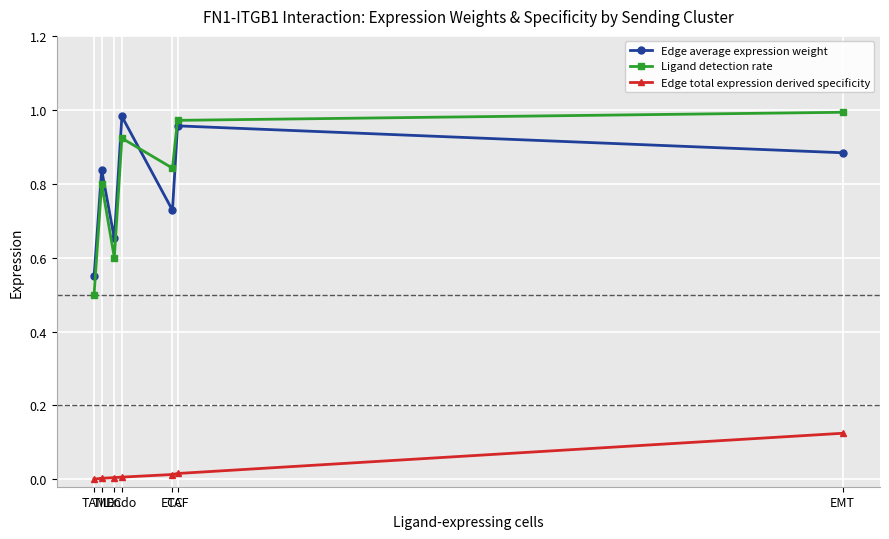

Which series has the largest range (max minus min)?

Ligand detection rate